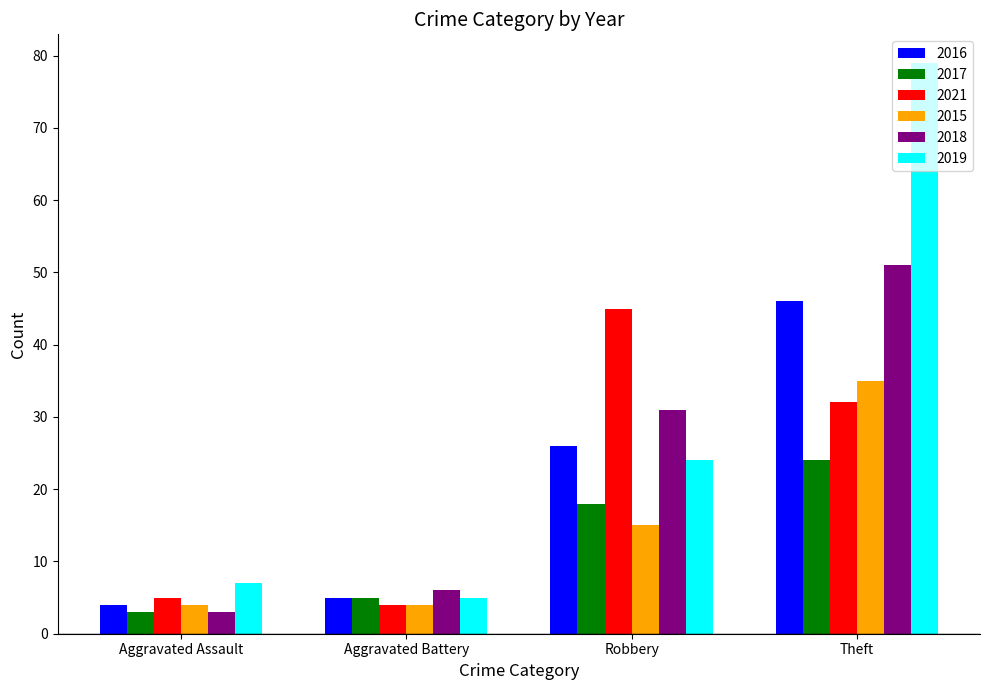

How many bars are there in each group?

6